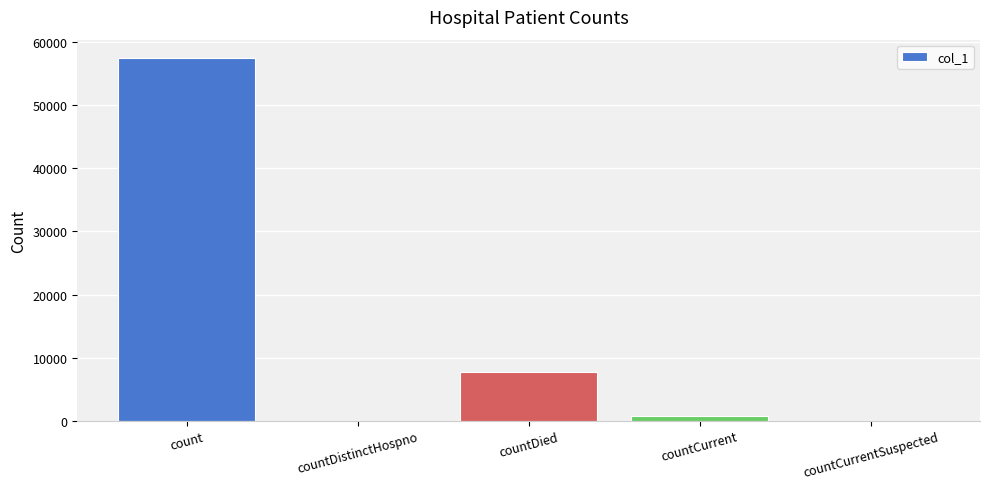

The value at countCurrent is 671. True or false?

True